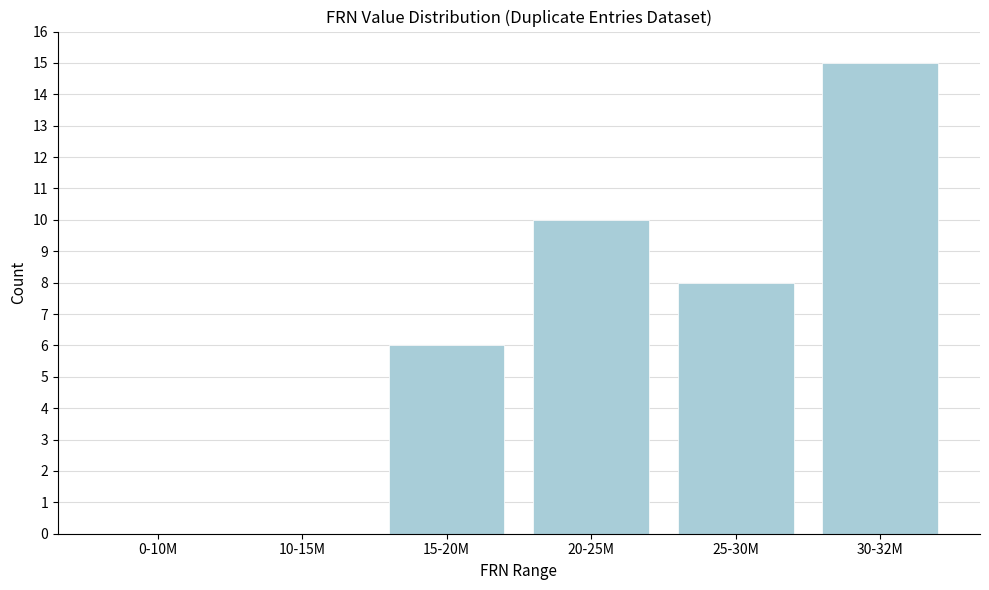

Reading left to right, what are all the values shown in this chart?

0-10M=0	10-15M=0	15-20M=6	20-25M=10	25-30M=8	30-32M=15